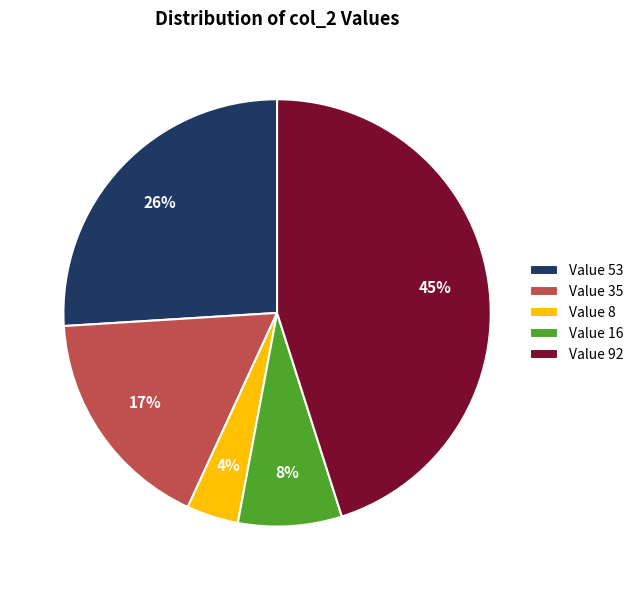

To the nearest percent, what percentage of the pie is Value 8?

4%